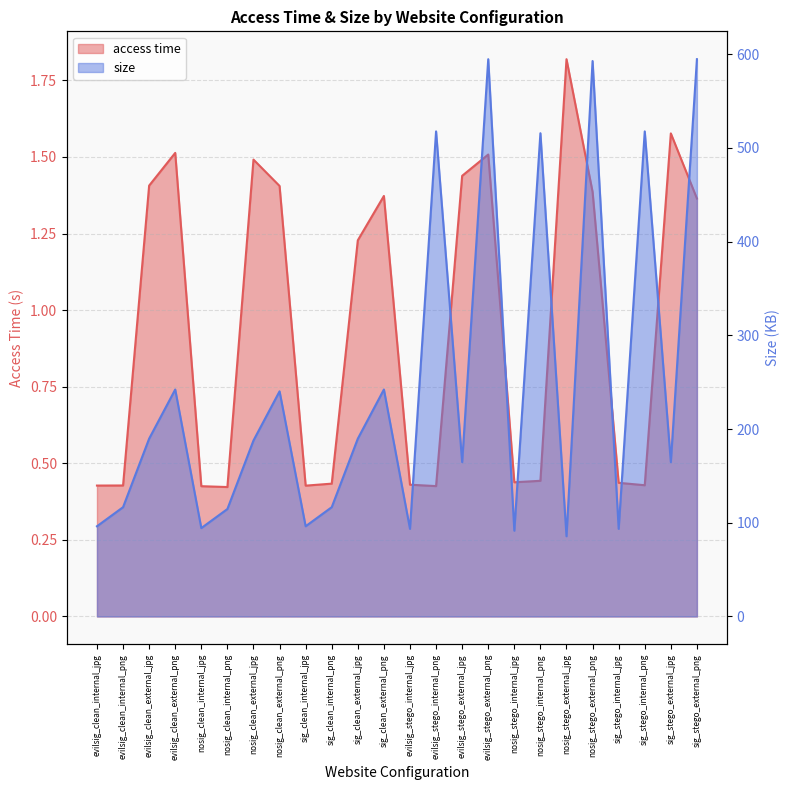

How many series are shown in this chart?

2